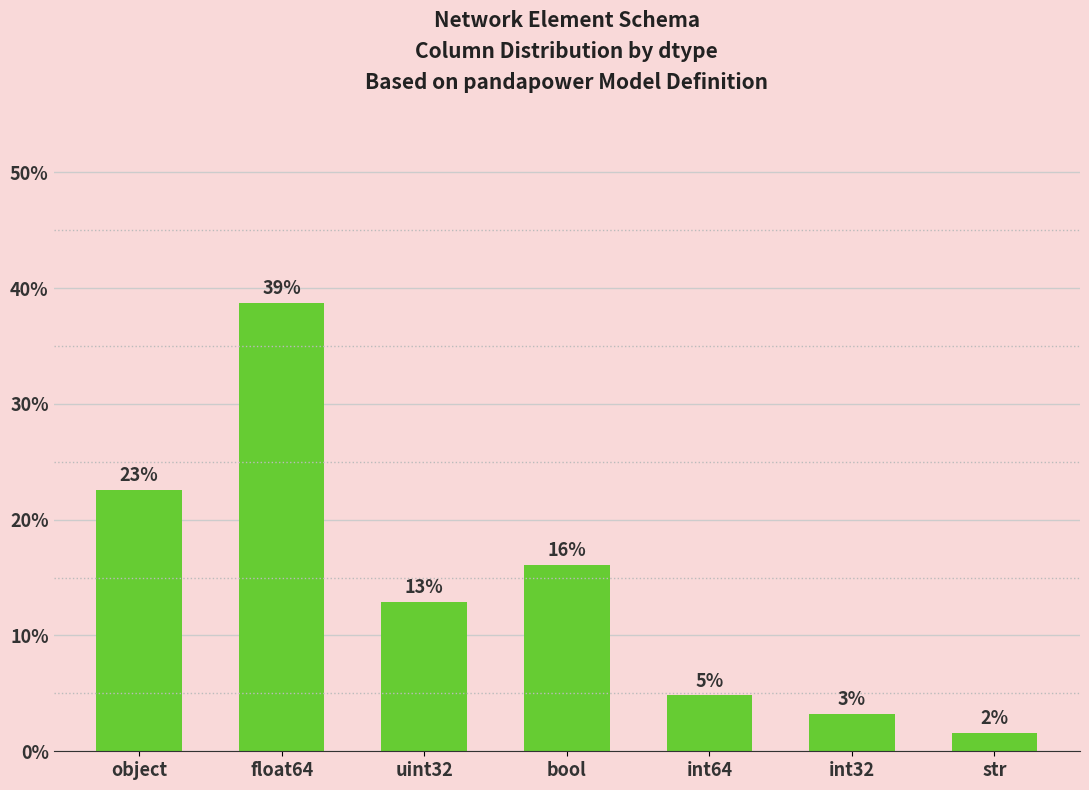

How many bars are there in total?

7